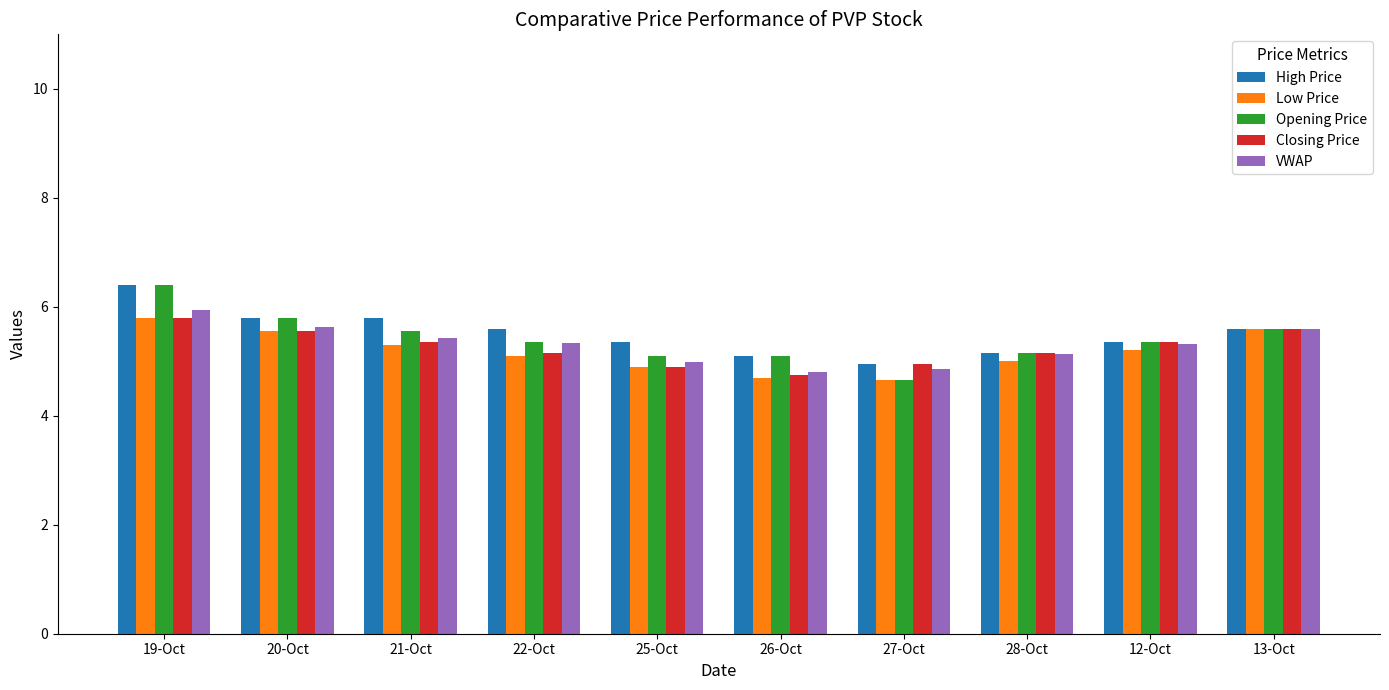

The Closing Price series shows 6.4 at 25-Oct. True or false?

False